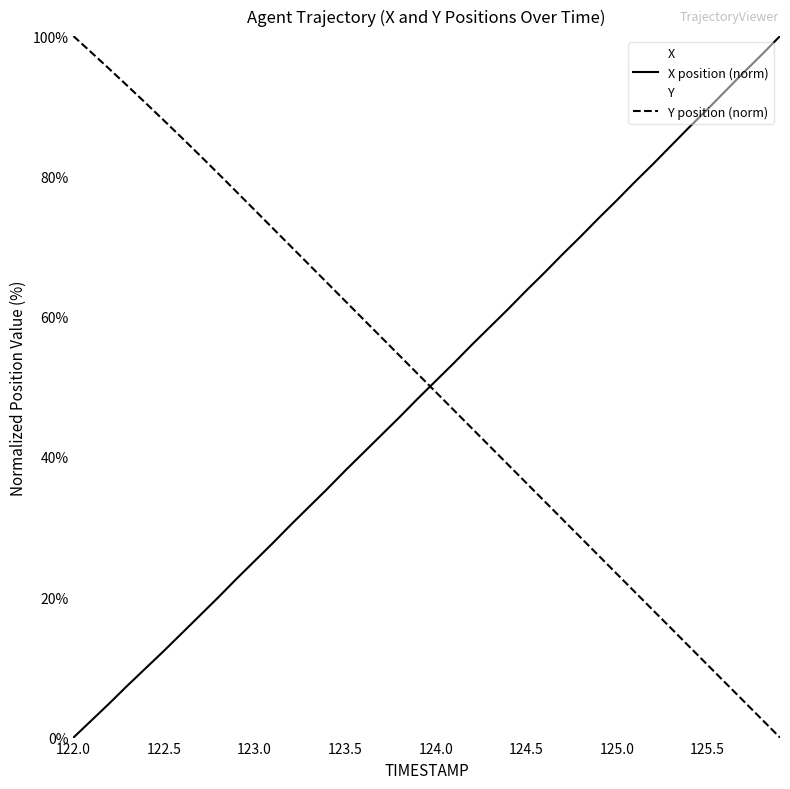

Count the number of categories in the chart.

40